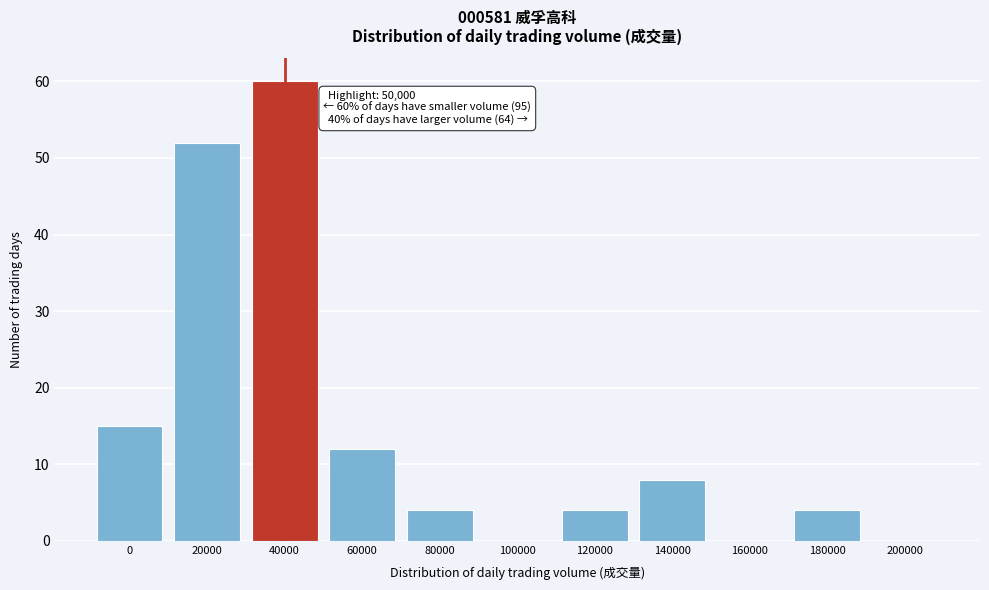

Reading left to right, transcribe all the data shown in this chart.

0=15	20000=52	40000=60	60000=12	80000=4	100000=0	120000=4	140000=8	160000=0	180000=4	200000=0